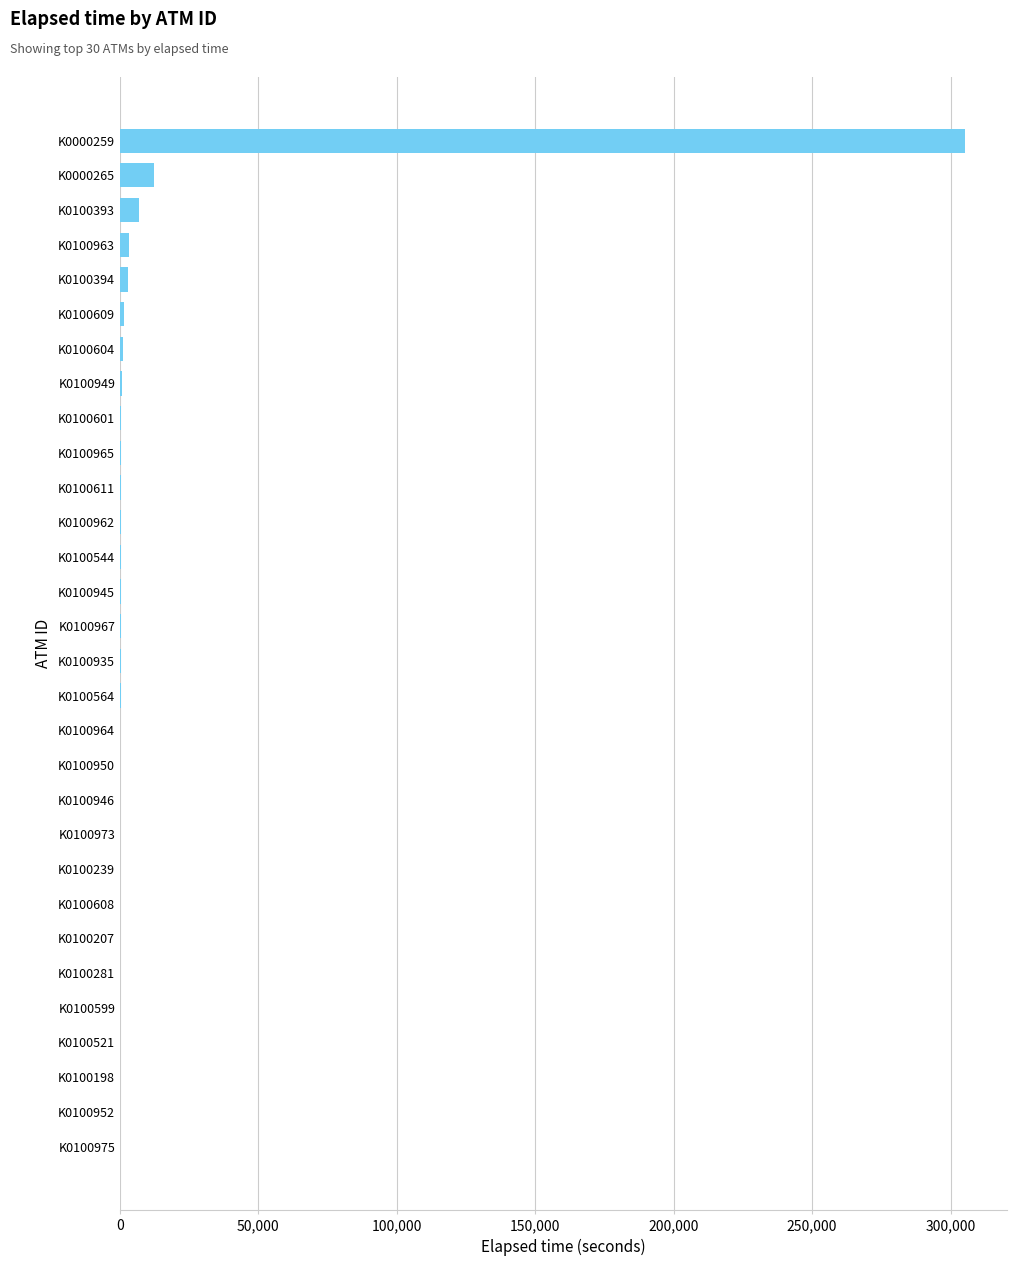

What is the sum of all values?

338062